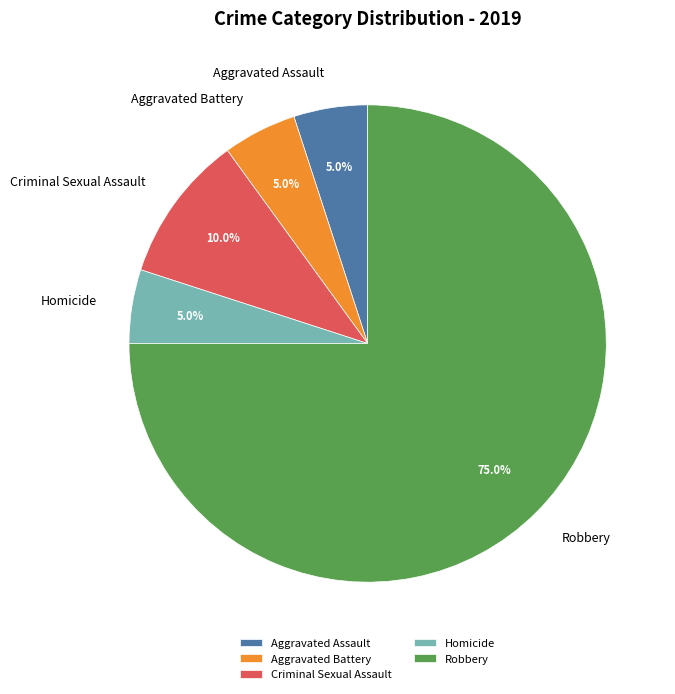

Is it true that Aggravated Assault is 1% of the pie?

False